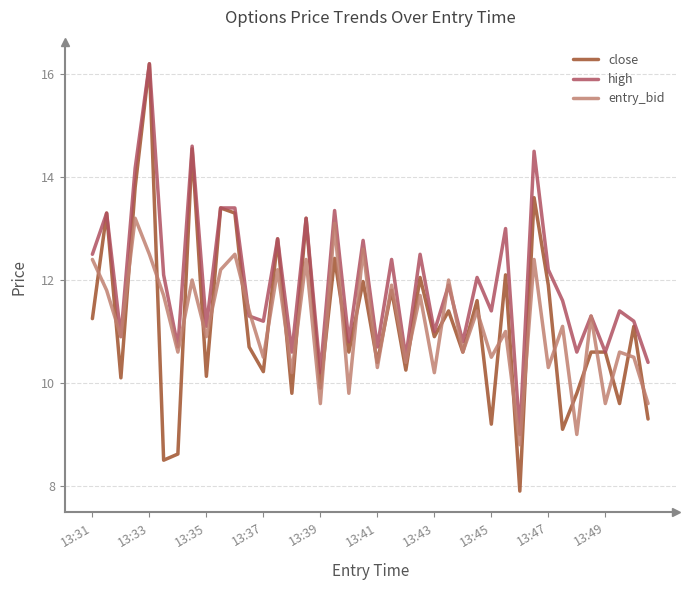

What is the greatest value displayed?

16.2